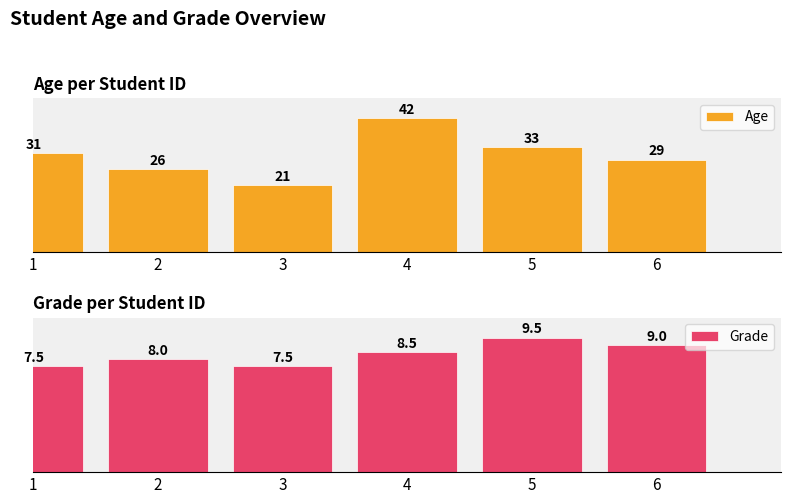

Which series has the largest total across all categories?

Age